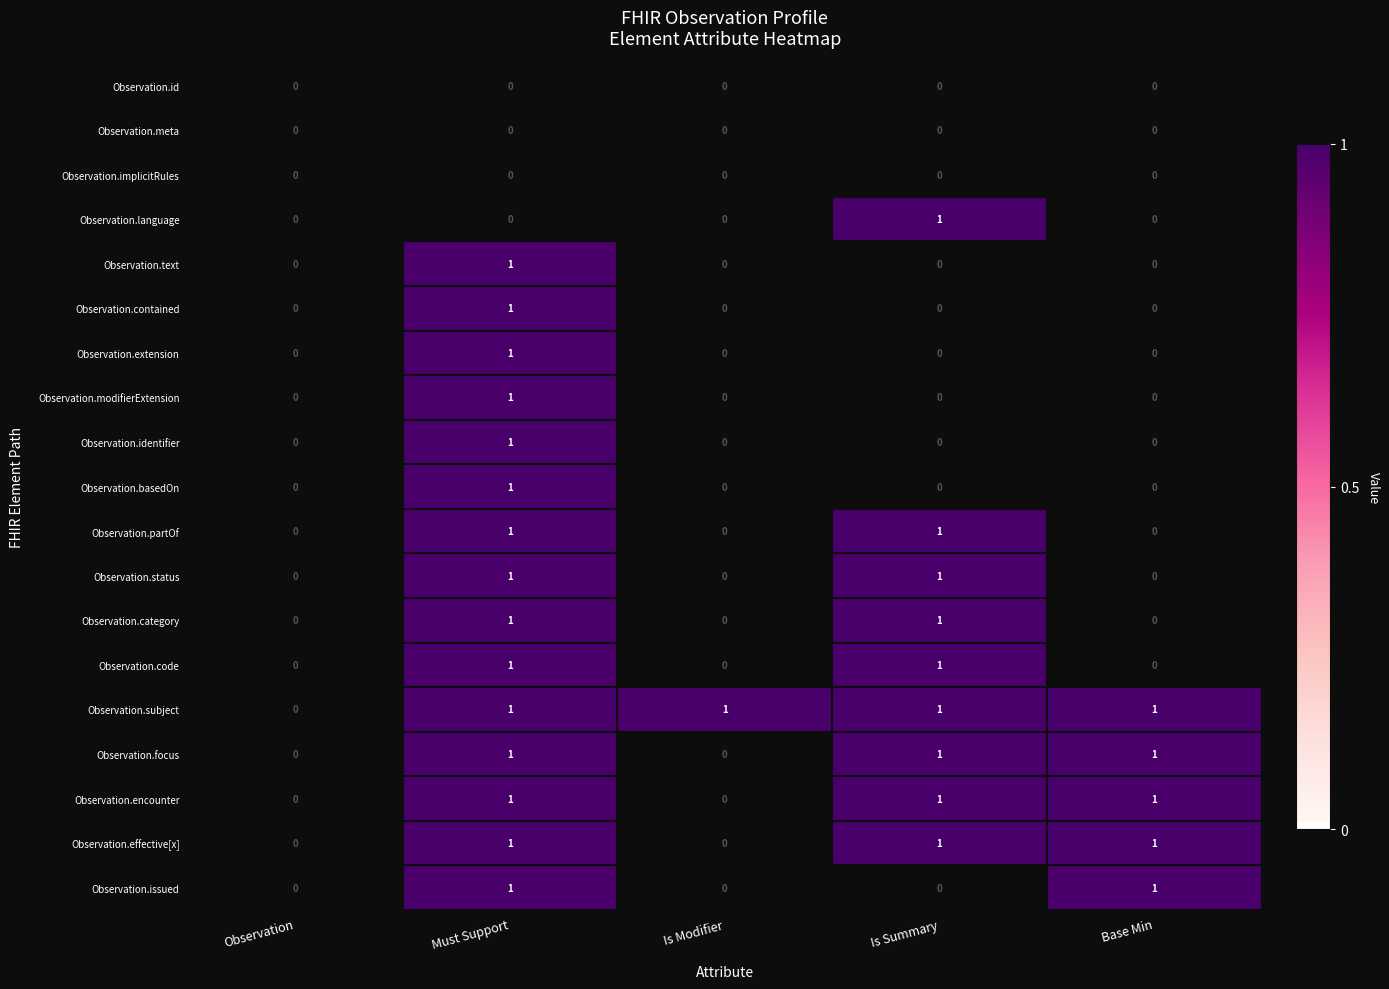

The value of Observation.focus at Is Summary is 1. True or false?

True